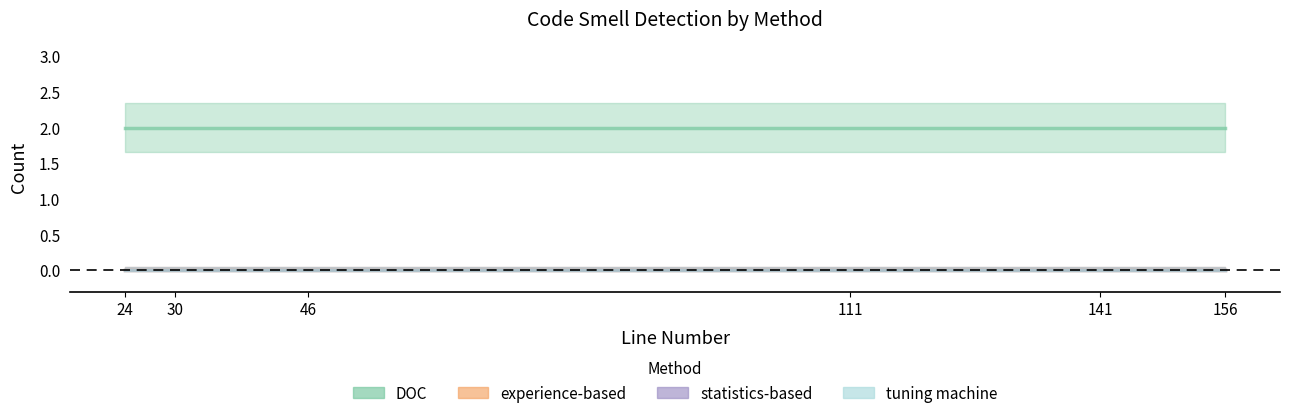

Reading left to right, what are all the values shown in this chart?

DOC: 2	2	2	2	2	2
experience-based: 0	0	0	0	0	0
statistics-based: 0	0	0	0	0	0
tuning machine: 0	0	0	0	0	0